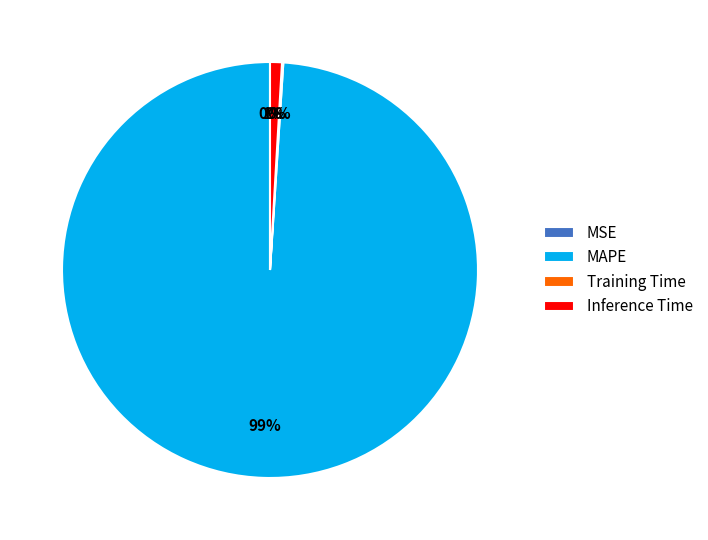

True or false: MAPE accounts for 99% of the total.

True